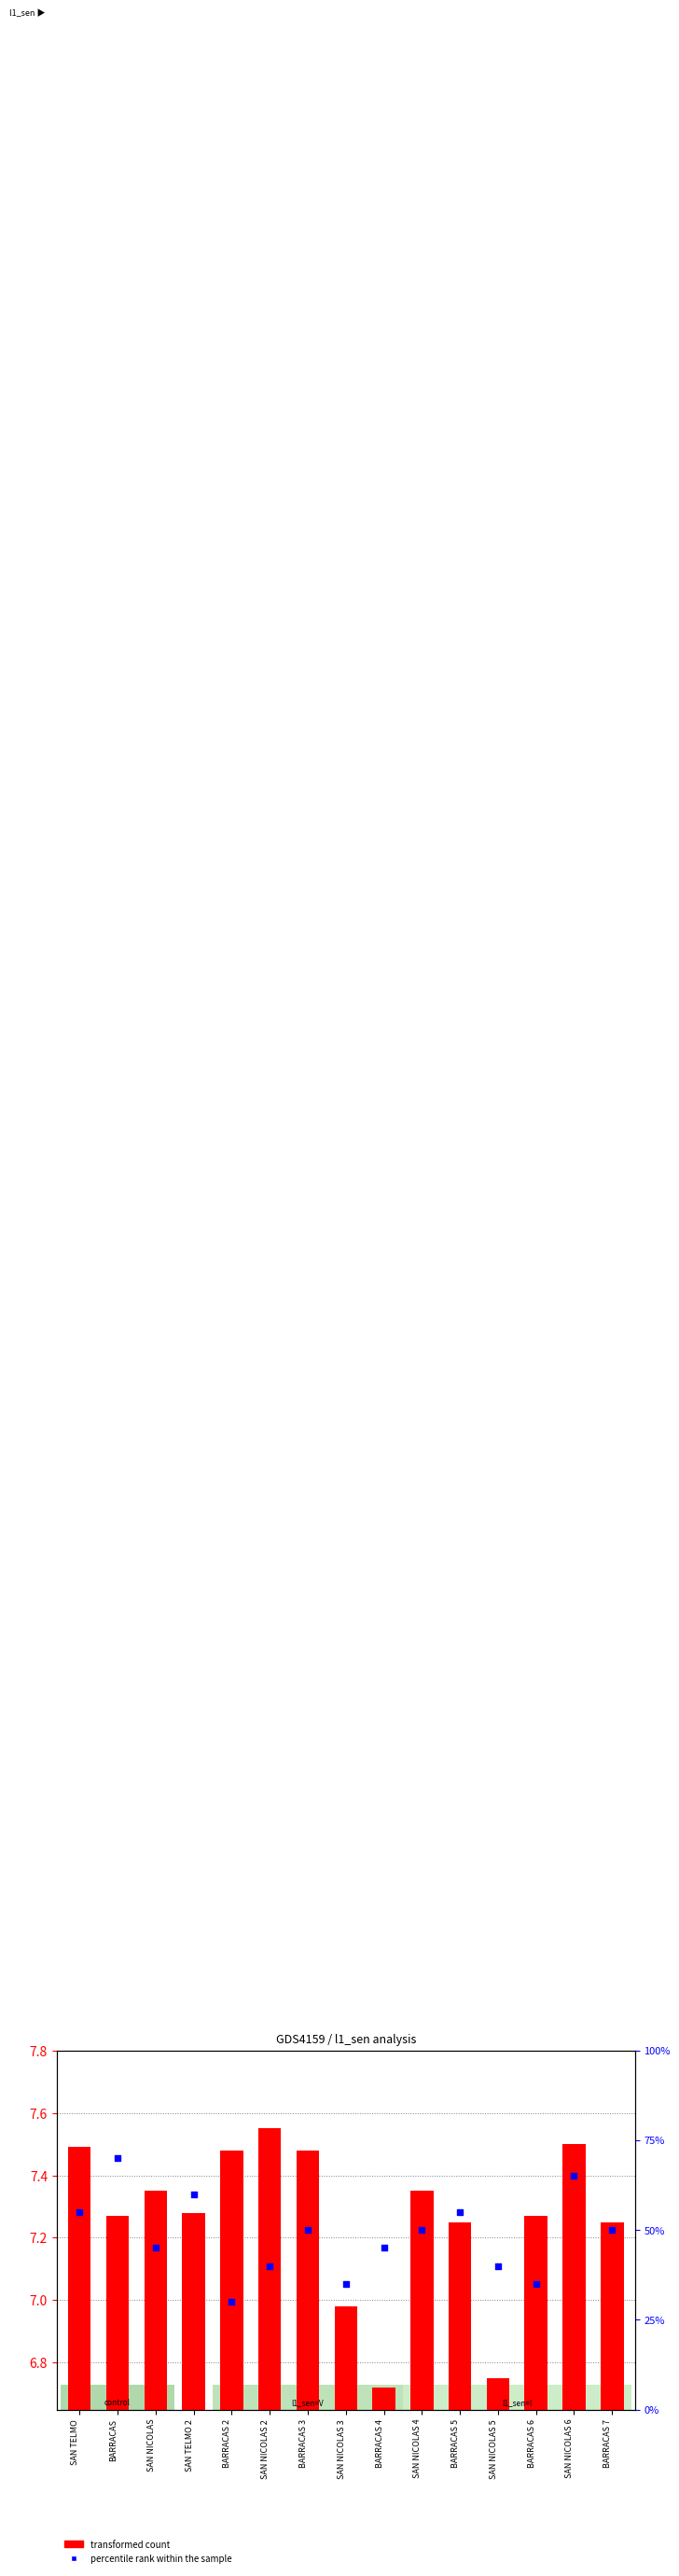

Which series reaches the minimum Y coordinate?

transformed count